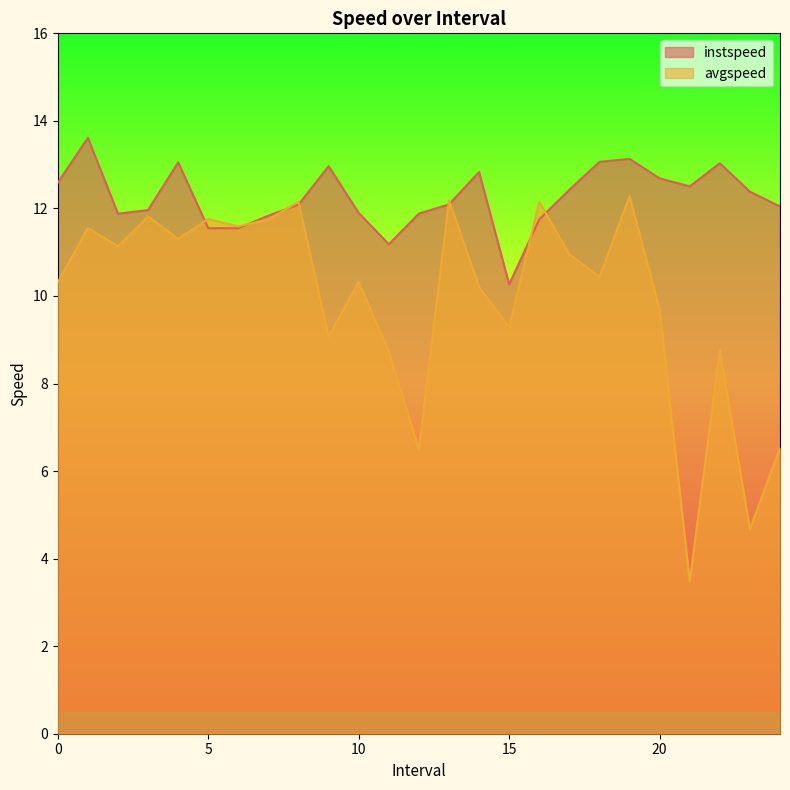

List the series in order of their peak value, lowest first.

avgspeed, instspeed